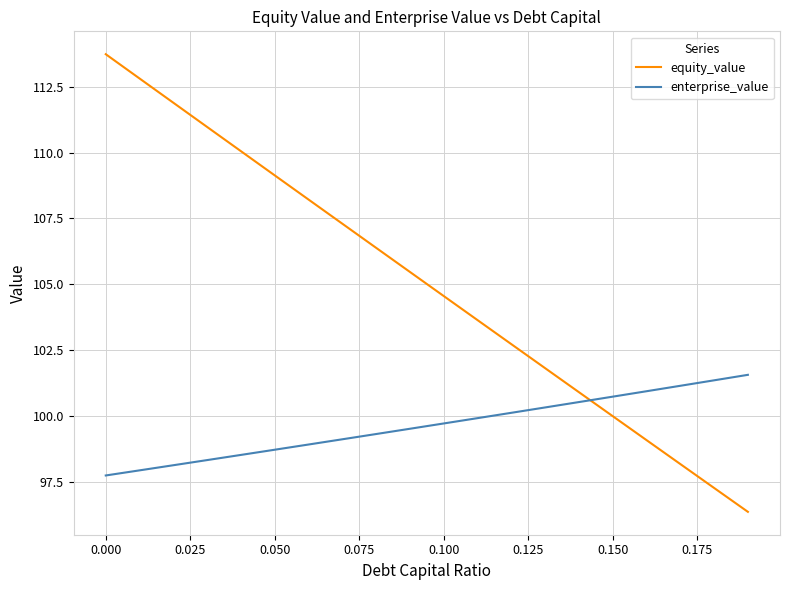

Which series ends up on top after the final intersection of equity_value and enterprise_value?

enterprise_value